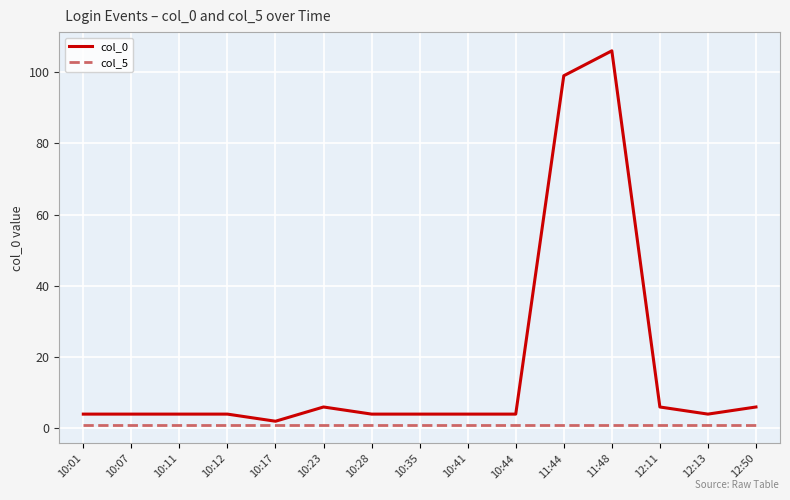

True or false: col_0 has a value of 6 at 12:50.

True